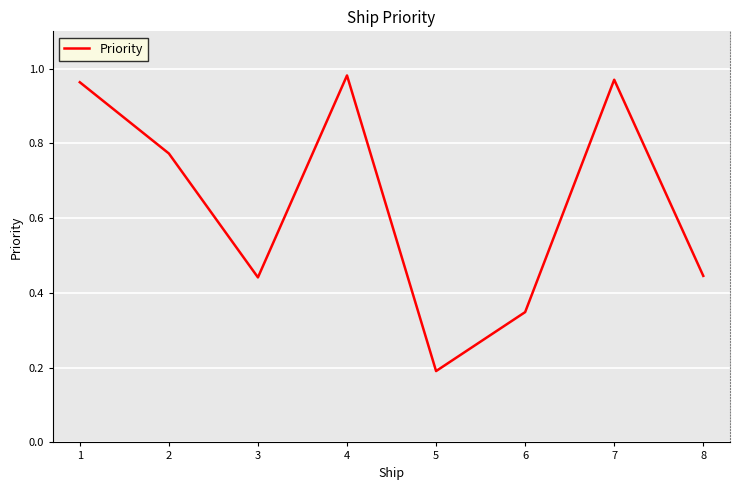

What is the sum of all values?

5.1